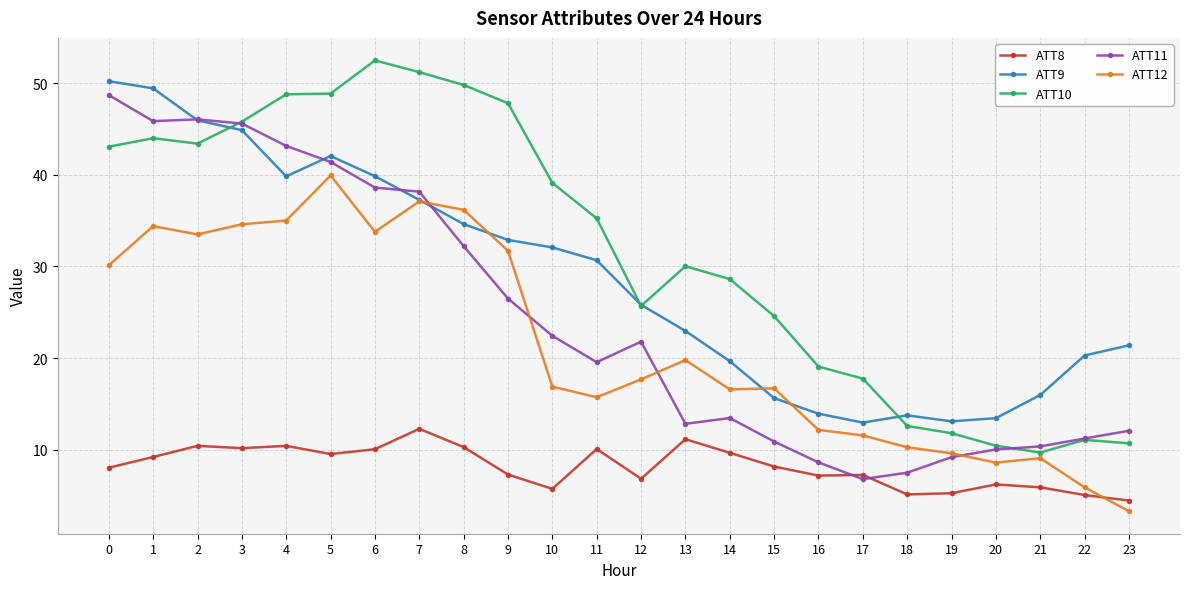

Where is ATT12 nearest to the value 21?

13